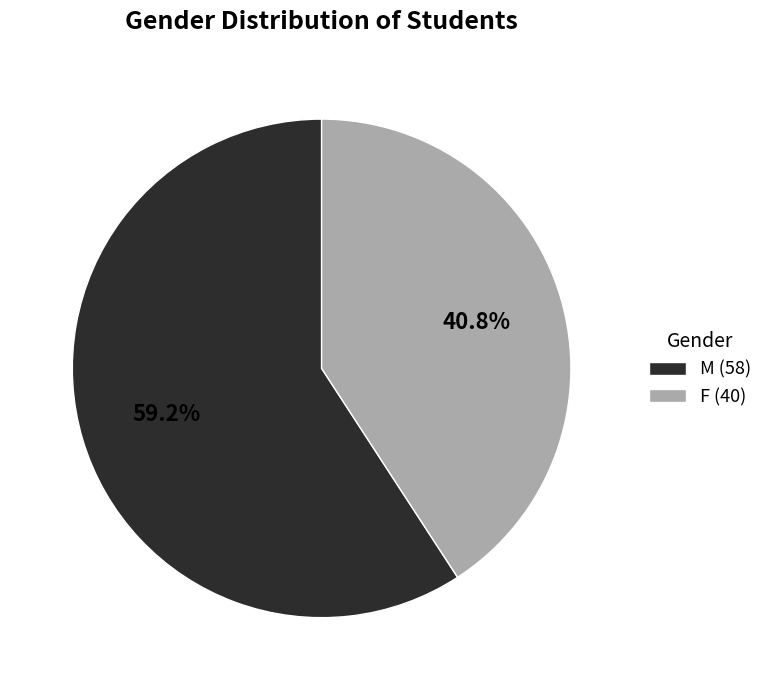

How much of the chart is everything except M?

40.8%